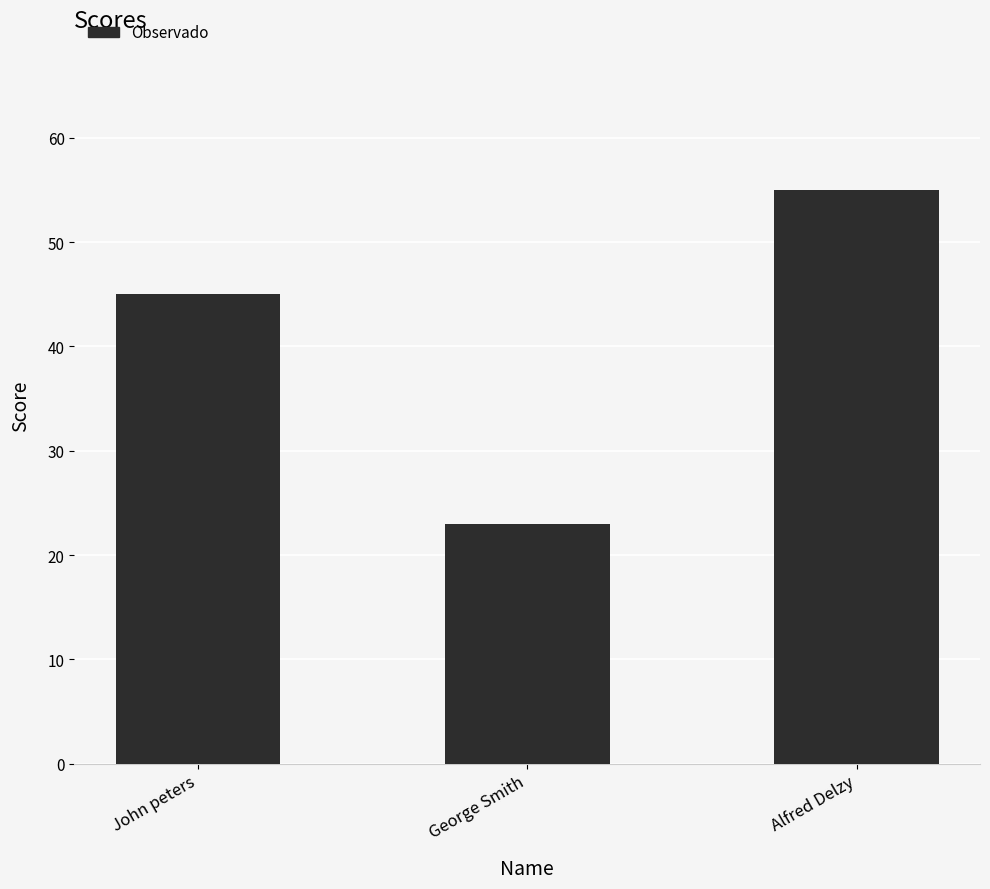

The chart shows a value of 34 at George Smith. True or false?

False